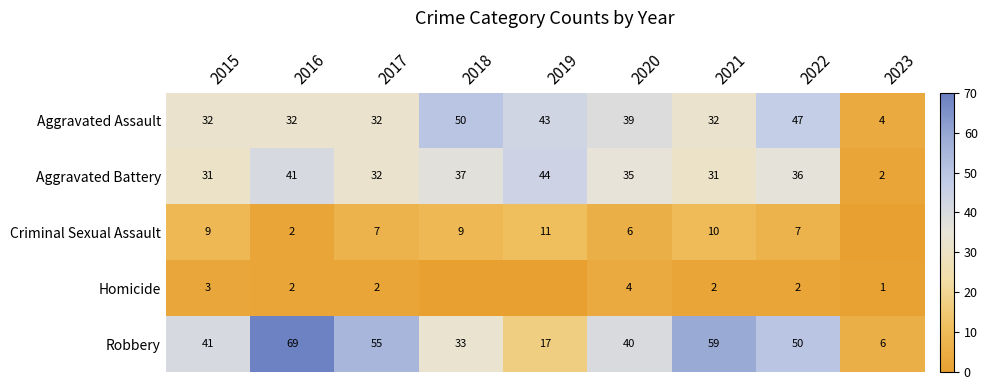

Rank the series at 2015 from lowest to highest value.

Homicide, Criminal Sexual Assault, Aggravated Battery, Aggravated Assault, Robbery